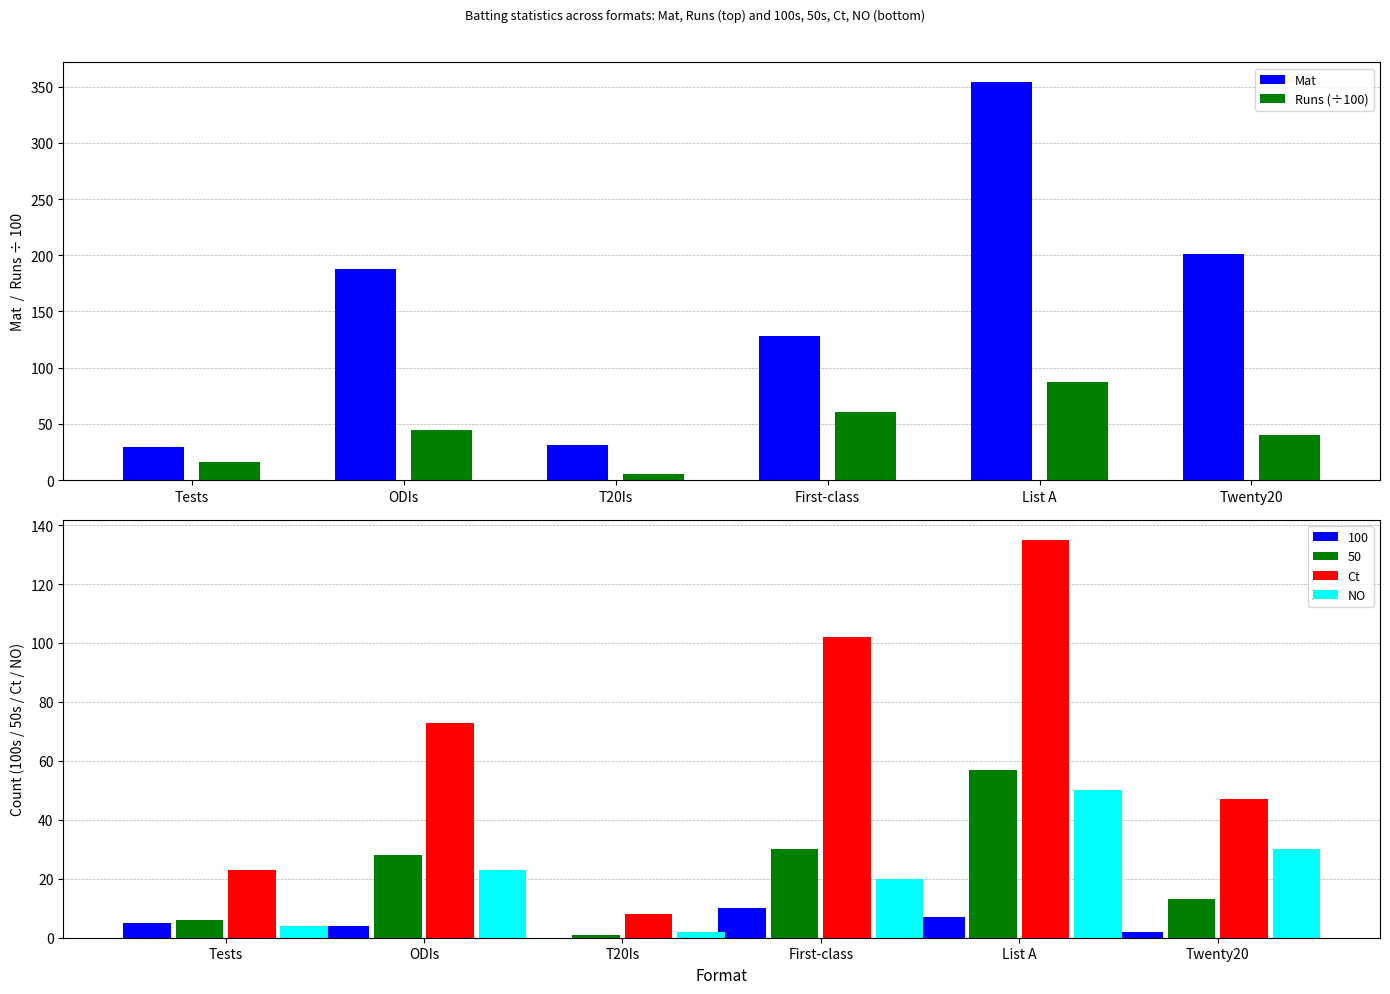

Is it true that NO equals 3.5 at T20Is?

False